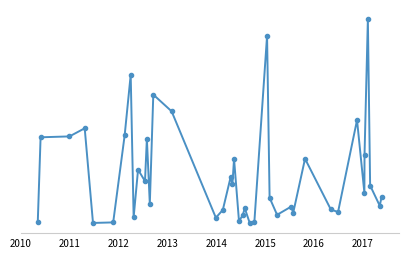

Does the chart have visible grid lines?

No